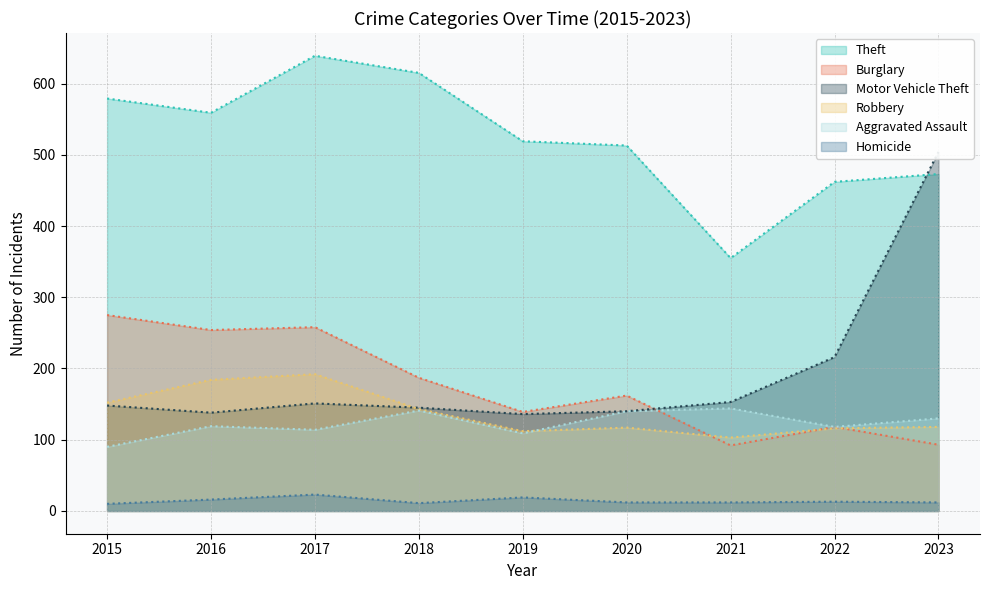

Reading left to right, list all the values displayed in this chart.

Theft: 2015=579	2016=559	2017=639	2018=615	2019=519	2020=513	2021=355	2022=462	2023=473
Burglary: 2015=275	2016=254	2017=258	2018=187	2019=139	2020=162	2021=92	2022=118	2023=93
Motor Vehicle Theft: 2015=148	2016=138	2017=151	2018=145	2019=136	2020=140	2021=153	2022=216	2023=504
Robbery: 2015=152	2016=184	2017=192	2018=143	2019=112	2020=117	2021=103	2022=116	2023=118
Aggravated Assault: 2015=90	2016=119	2017=114	2018=141	2019=109	2020=140	2021=144	2022=118	2023=130
Homicide: 2015=10	2016=16	2017=23	2018=11	2019=19	2020=12	2021=12	2022=13	2023=12